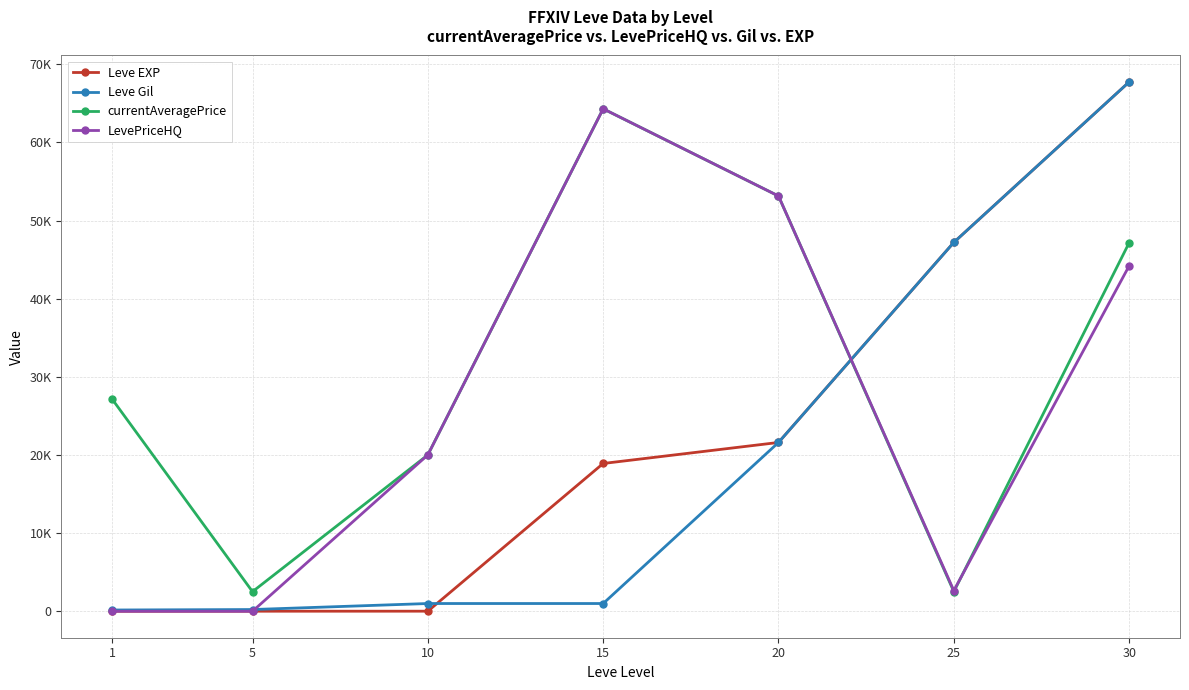

Reading right to left, list all the values displayed in this chart.

Leve EXP: 30=67730.0	25=47200.0	20=21600.0	15=18910.0	10=9.0	5=5.0	1=1.0
Leve Gil: 30=67730.0	25=47200.0	20=21600.0	15=990.0	10=990.0	5=220.0	1=160.0
currentAveragePrice: 30=47156.4	25=2512.3	20=53135.5	15=64295.5	10=20009.0	5=2507.0	1=27128.0
LevePriceHQ: 30=44198.0	25=2641.0	20=53135.5	15=64295.5	10=20009.0	5=0.0	1=0.0